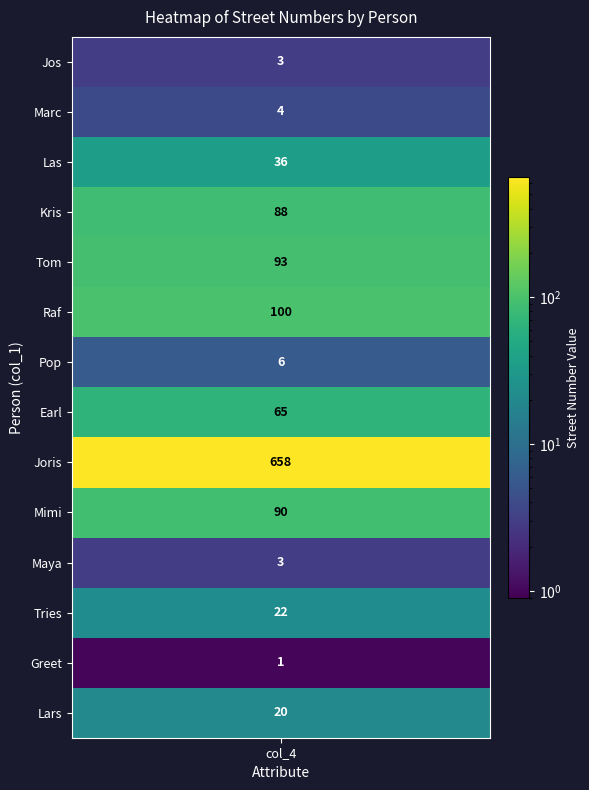

The chart shows a value of 6 at 6. True or false?

True